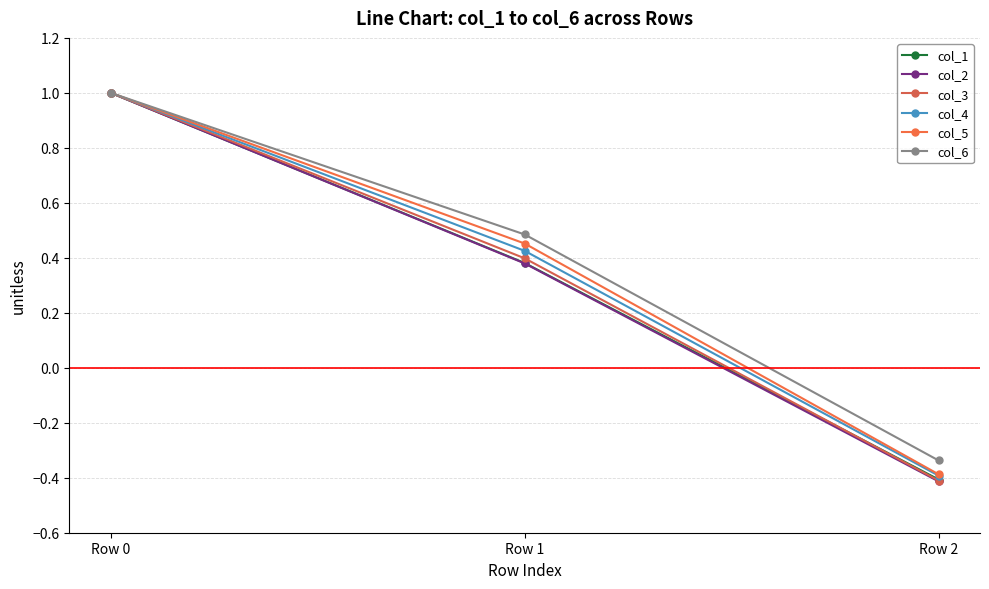

Is this an area chart (filled region under the line)?

No